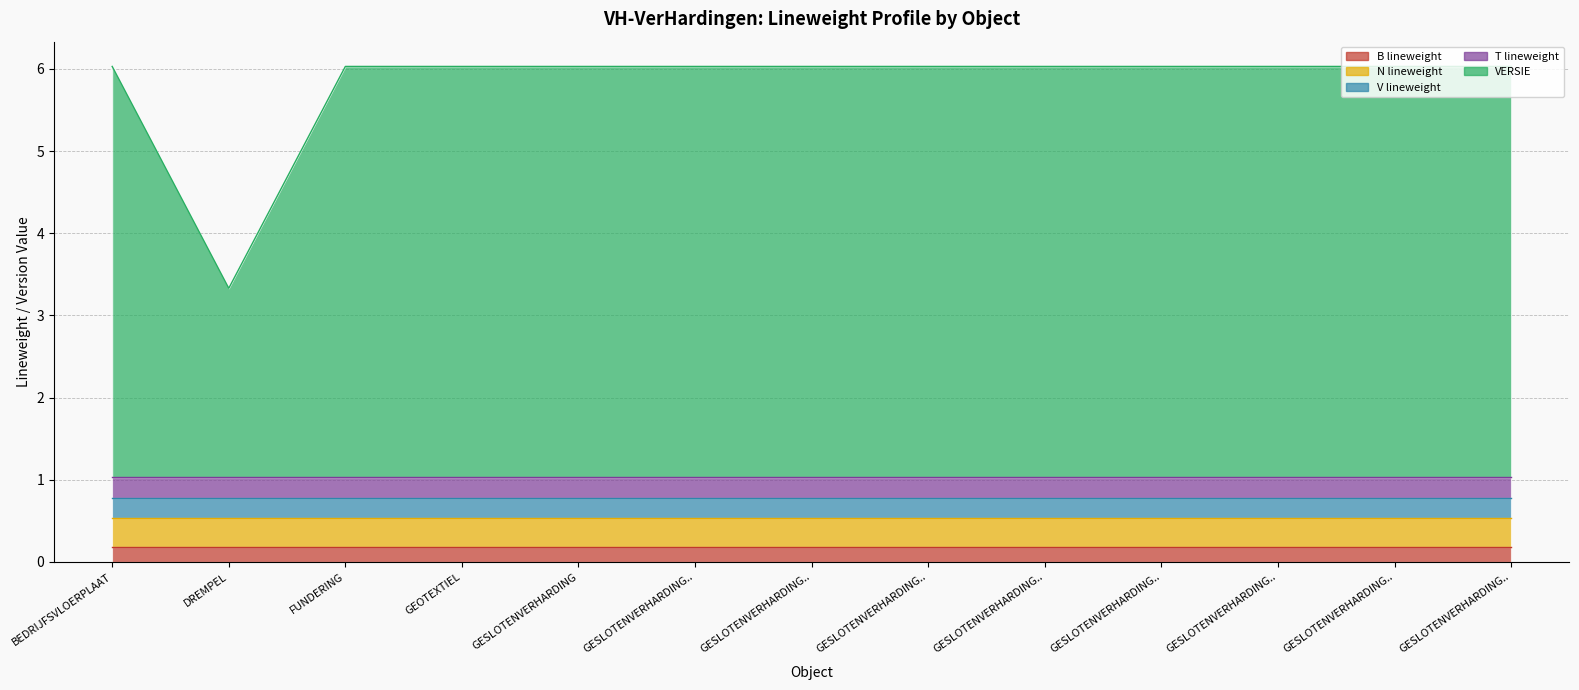

Rank the series by their maximum value, from highest to lowest.

VERSIE, N lineweight, V lineweight, T lineweight, B lineweight